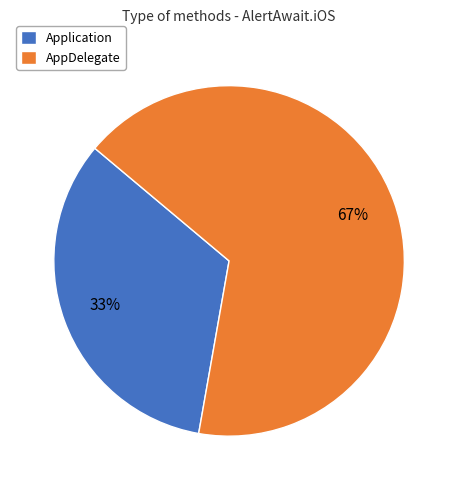

To the nearest percent, what is the average slice percentage?

50%